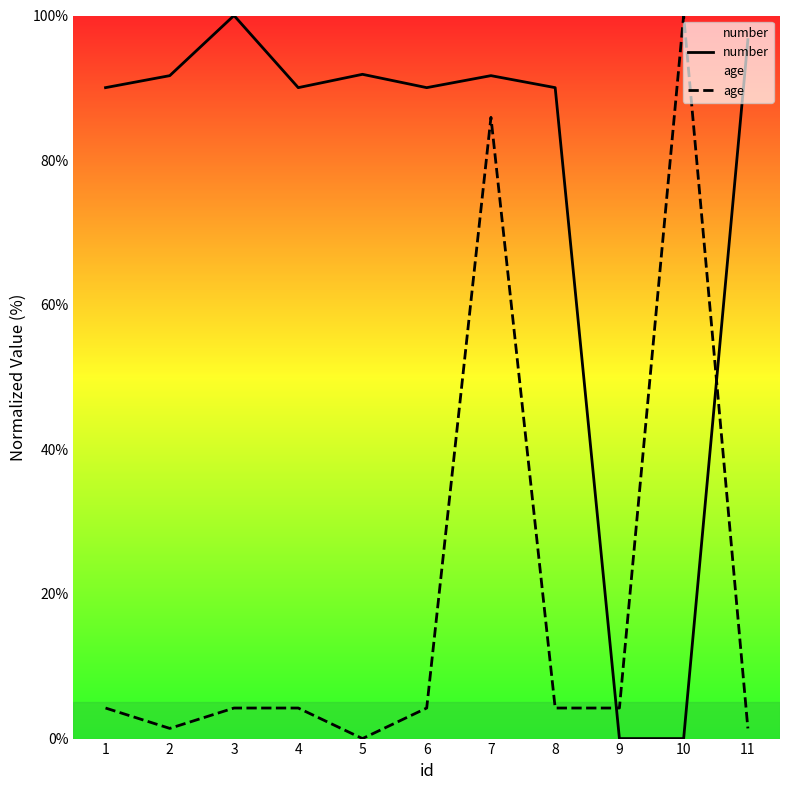

Which series has the widest spread of values?

number